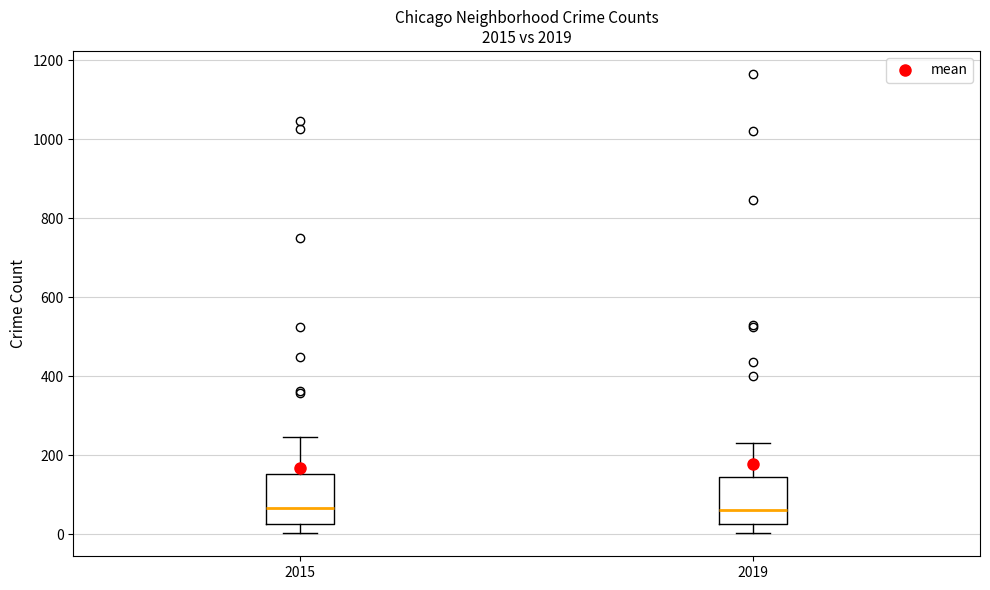

Reading left to right, transcribe this box plot: for each box, give where its median line is, the range the box spans, and where its two whiskers end, as read against the y-axis. The values are not printed on the chart, so give them approximately, as read against the axis.

2015: median 60, box 20 to 160, whiskers 0 to 240
2019: median 60, box 20 to 140, whiskers 0 to 240